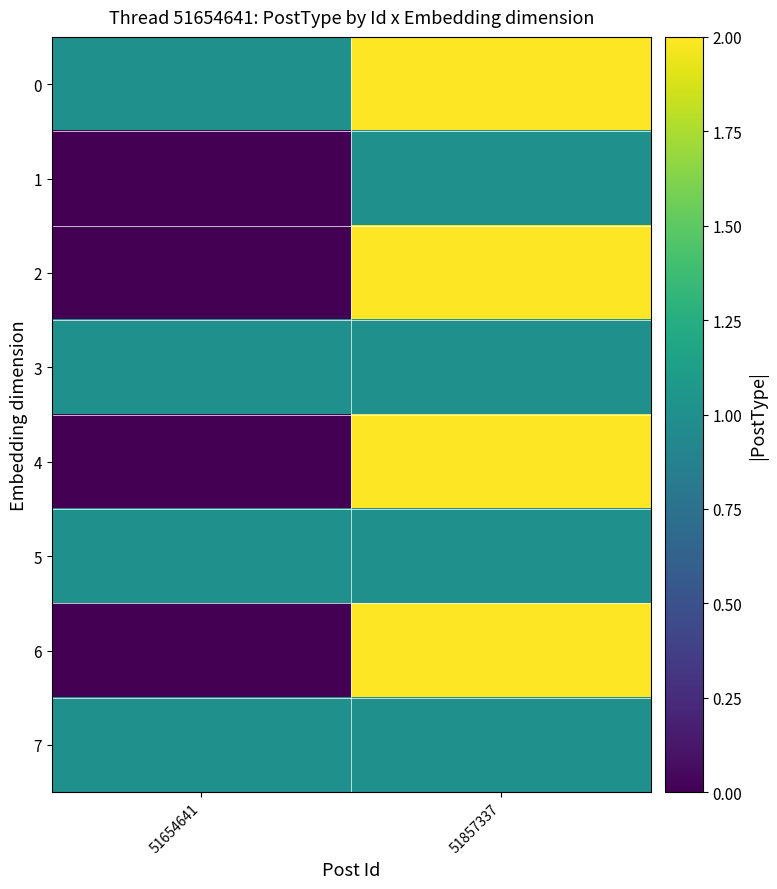

Which series changed the most between 51654641 and 51857337?

2